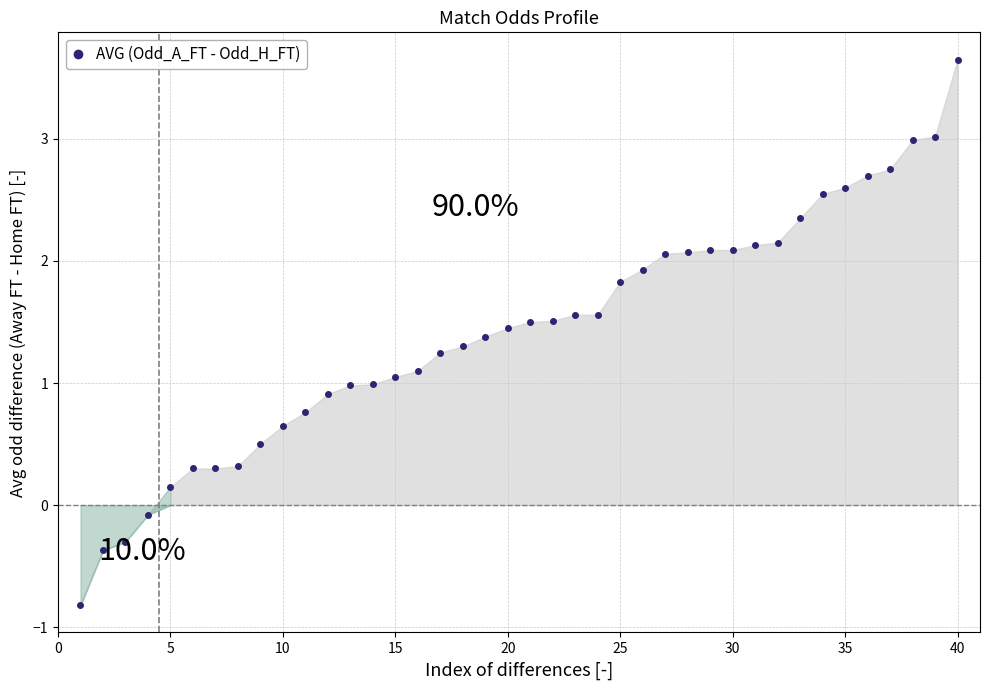

What is the value of the 26th point from the left?

1.9